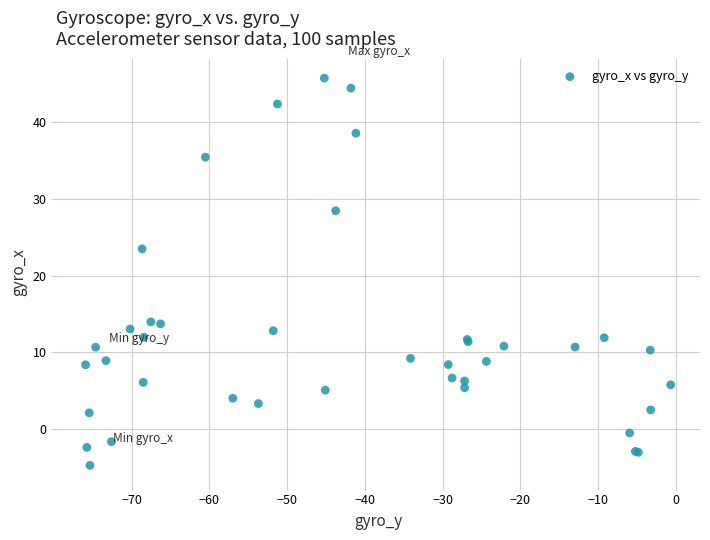

What Y value in the scatter plot is closest to 20?

23.5